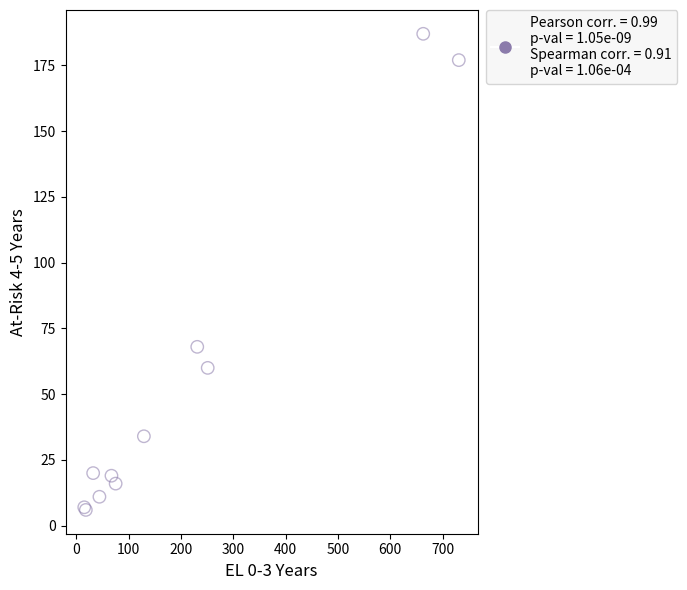

What Y value in the scatter plot is closest to 96?

68